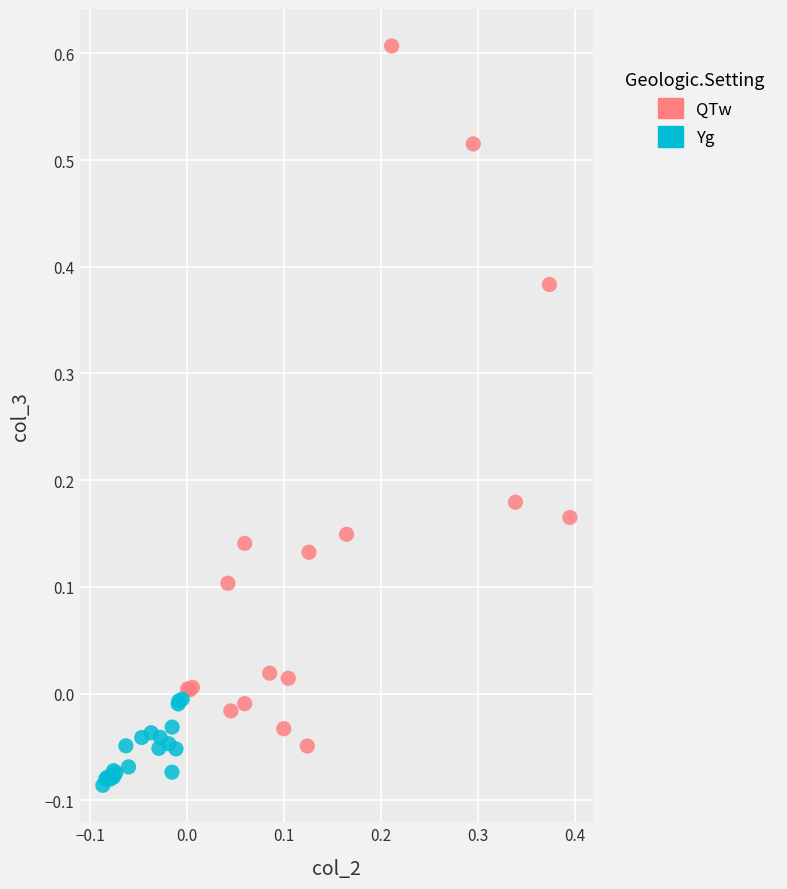

Which series has the largest Y range (max minus min)?

QTw